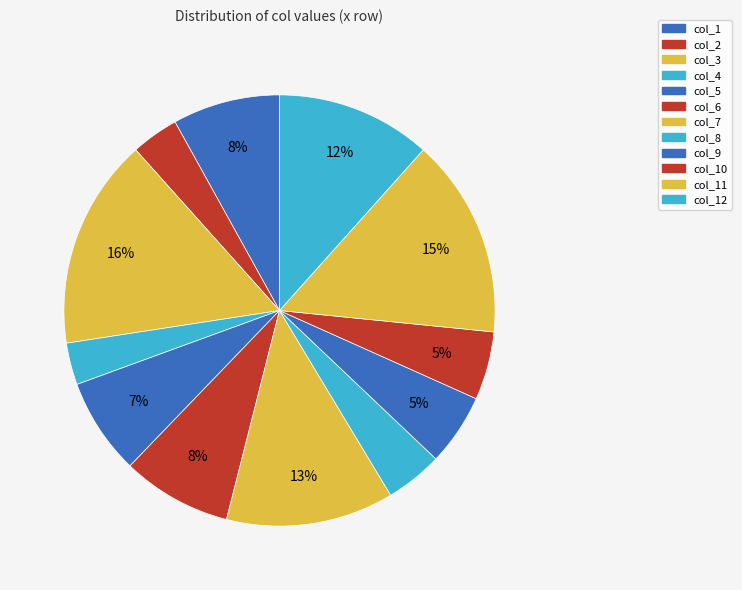

Count the number of slices in the pie.

12